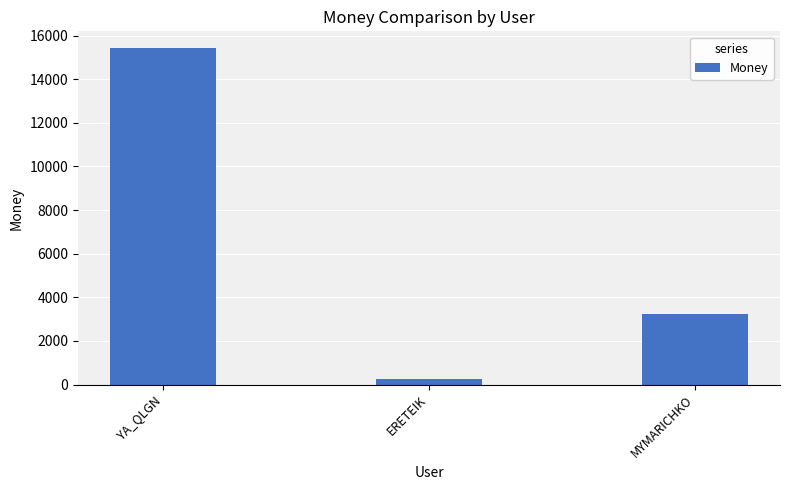

What is the value of the 1st bar from the left?

15421